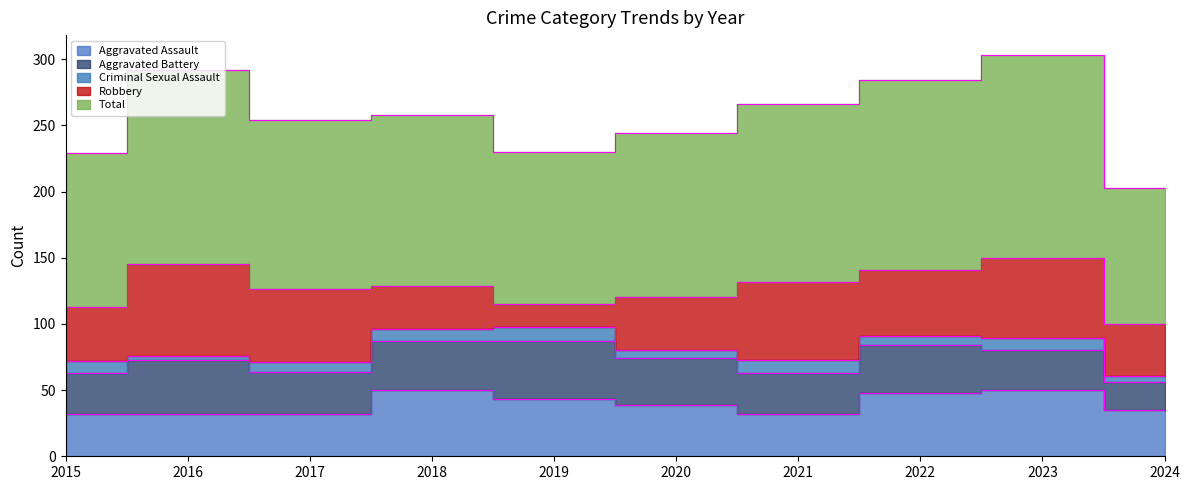

What is the smallest value displayed?

3